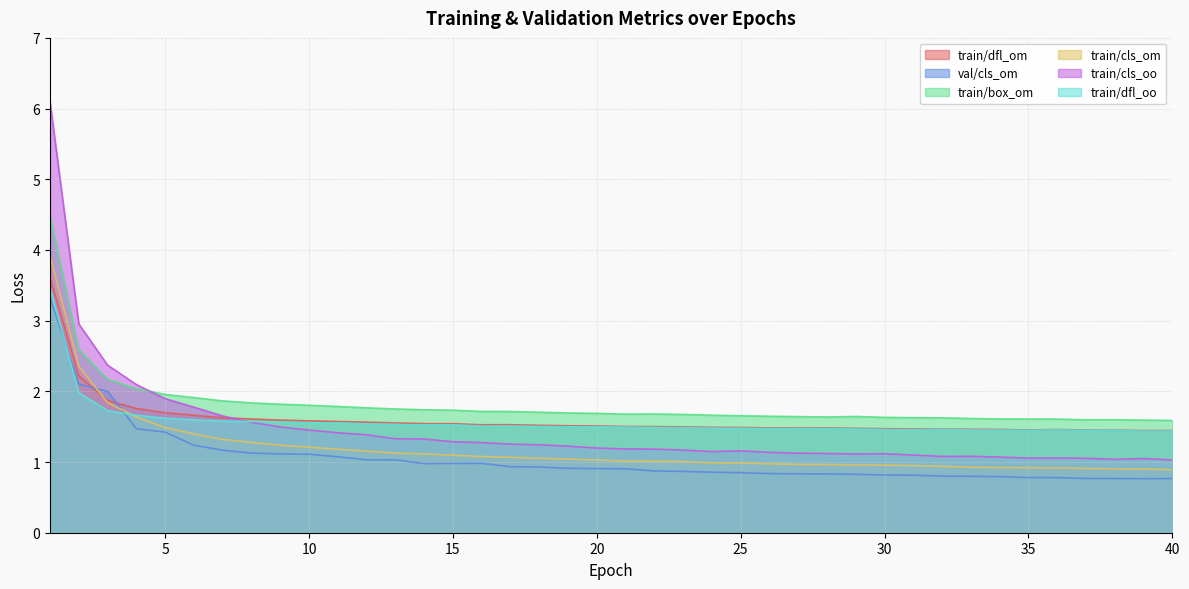

What is the total value across all series at 8?

9.0